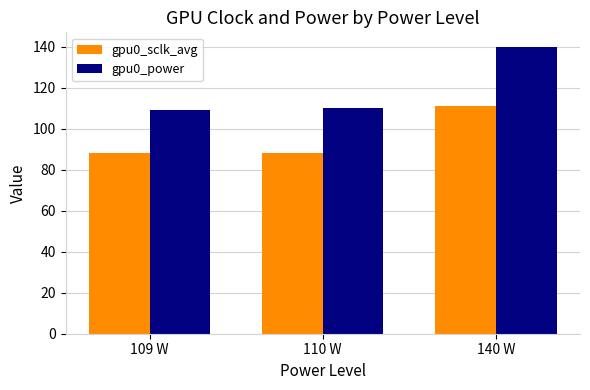

How many groups of bars are there?

3